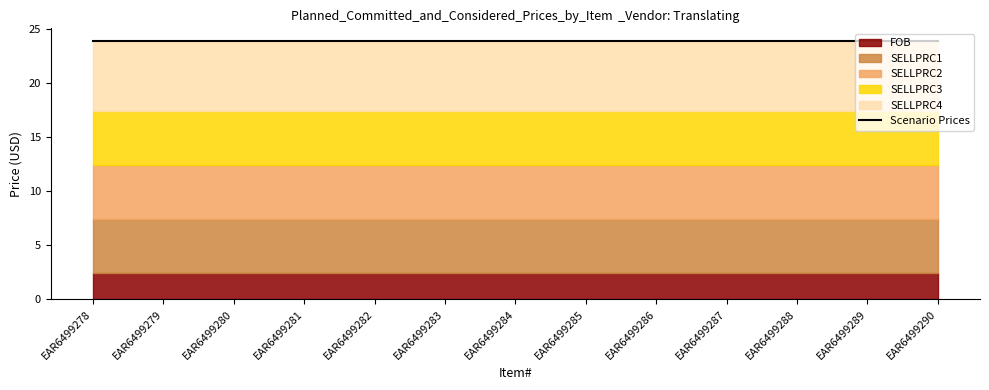

What is the value of the SELLPRC2 point at the 6th from the left?

5.0